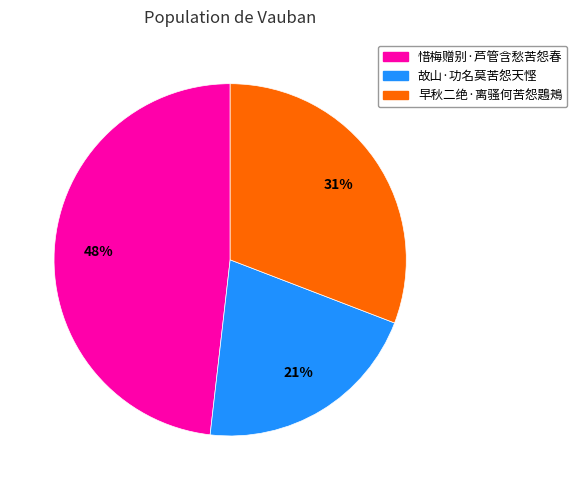

Rank the categories by value from lowest to highest.

故山·功名莫苦怨天悭, 早秋二绝·离骚何苦怨鶗鴂, 惜梅赠别·芦管含愁苦怨春